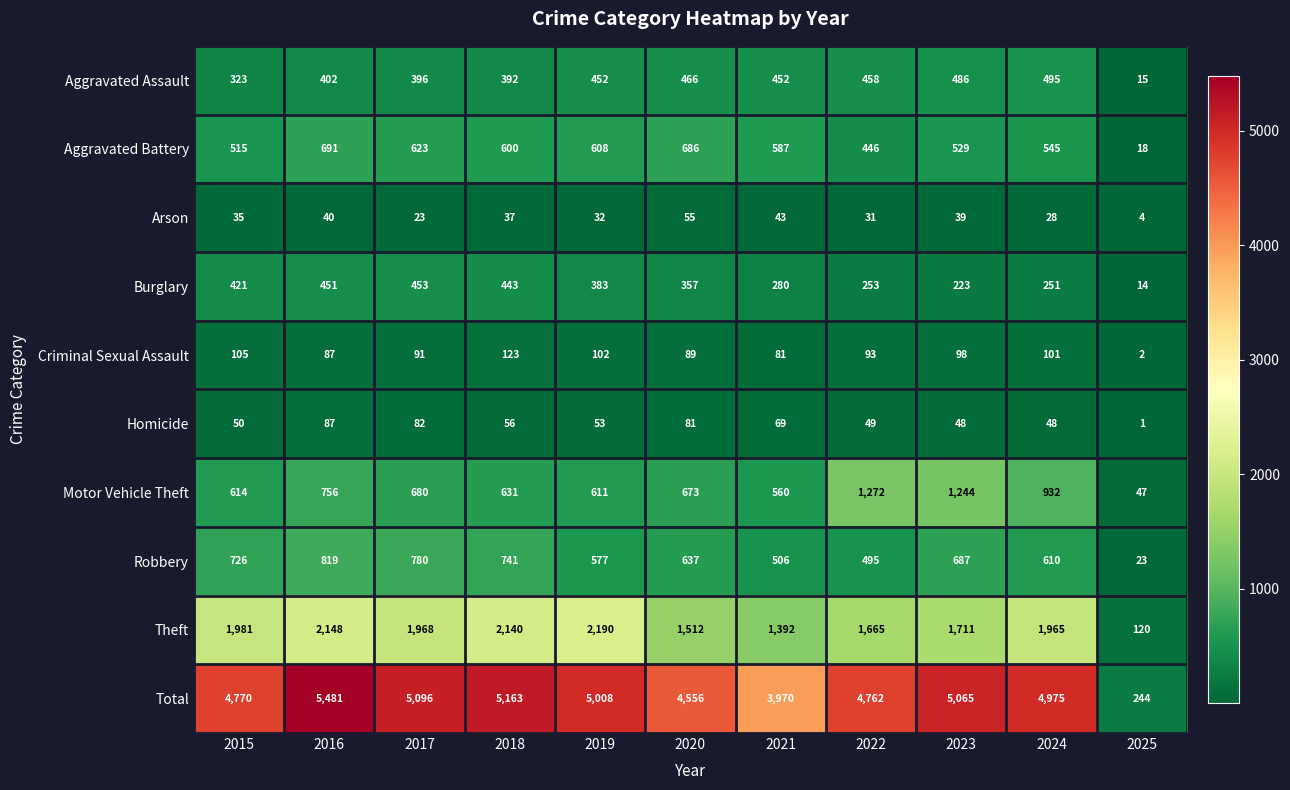

Is it true that Arson equals 40 at 2016?

True